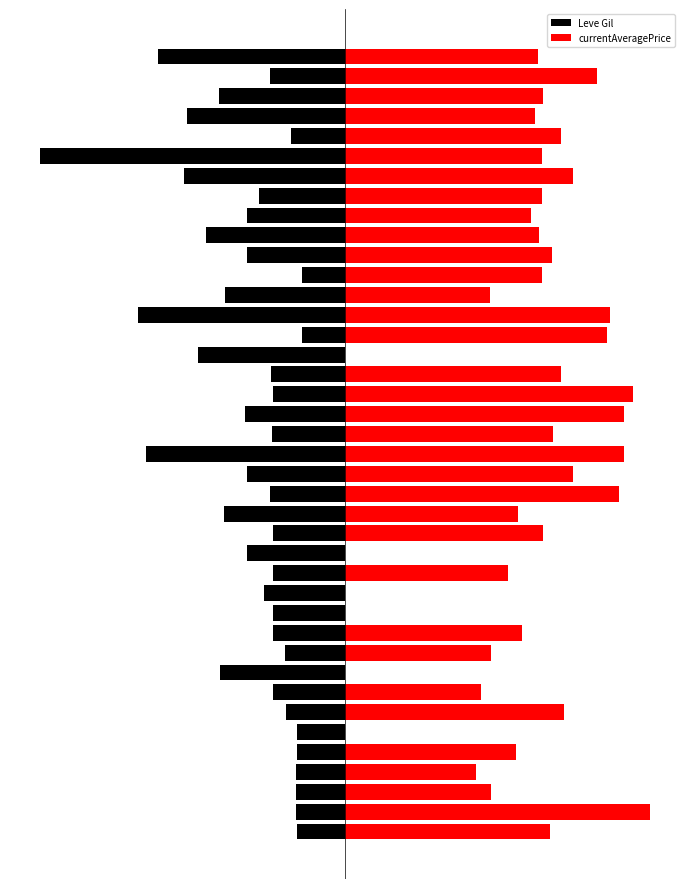

At how many categories does at least one series exceed -71?

40